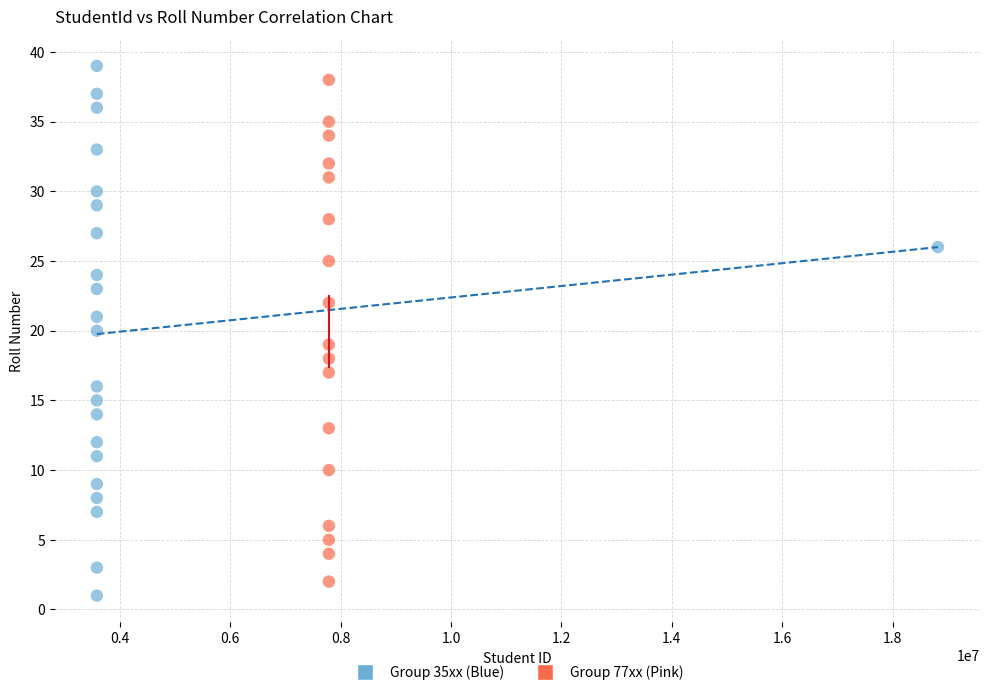

Which series has the largest Y range (max minus min)?

Group 35xx (Blue)